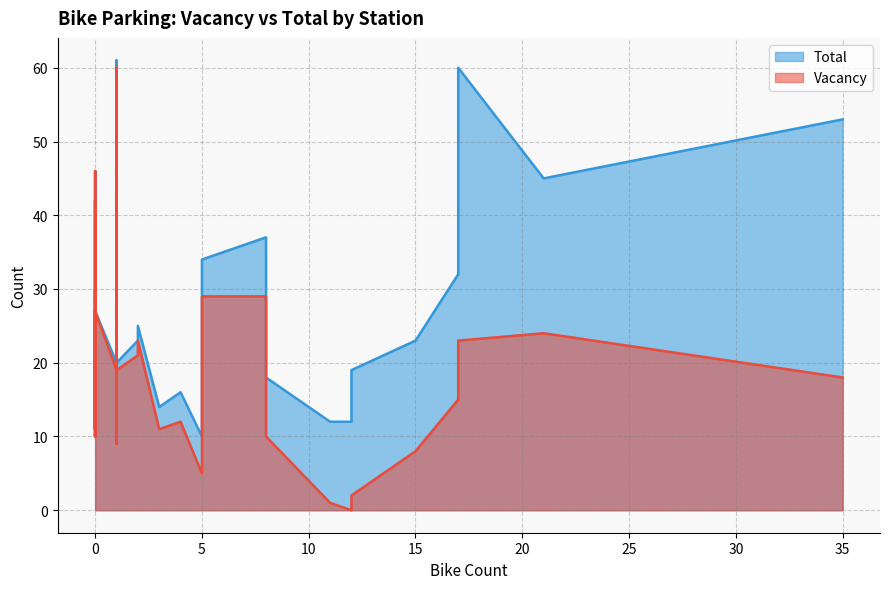

What is the approximate value of Vacancy at 8, to the nearest 5?

20